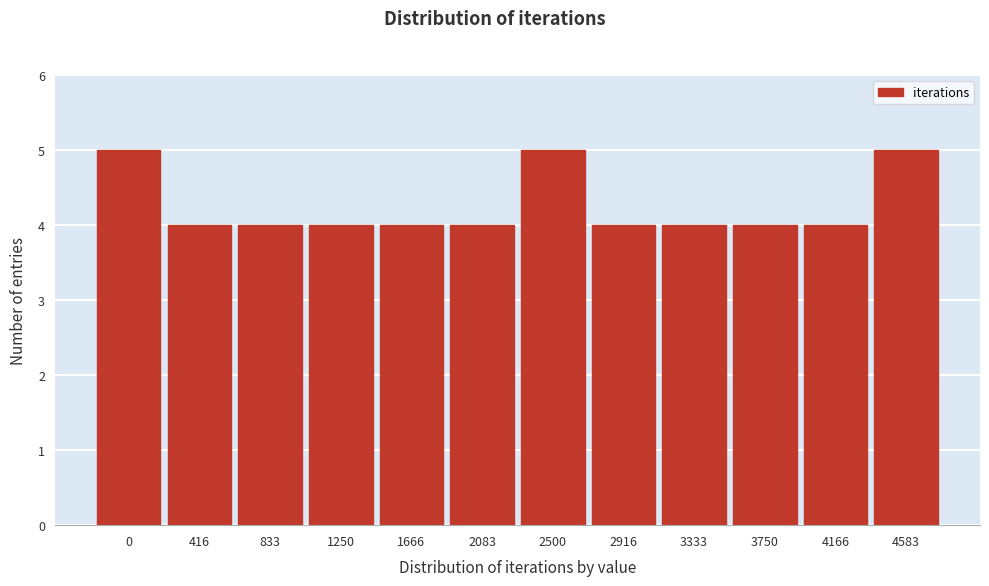

Reading left to right, list all the values displayed in this chart.

0=5	416=4	833=4	1250=4	1666=4	2083=4	2500=5	2916=4	3333=4	3750=4	4166=4	4583=5